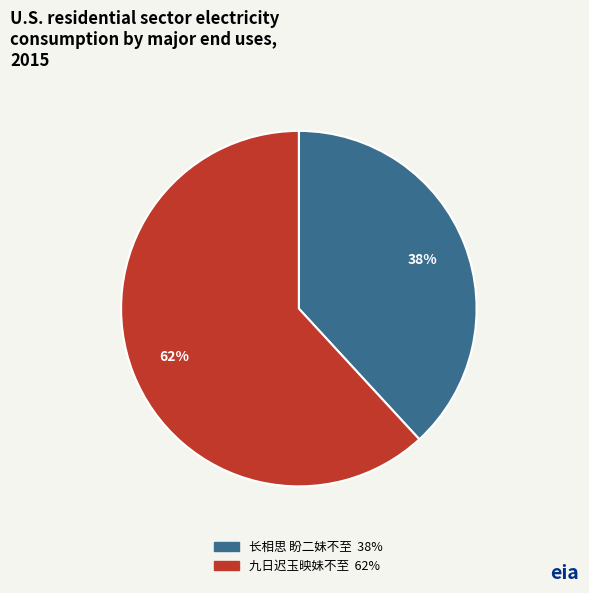

To the nearest percent, what portion does 九日迟玉映妹不至 represent?

62%